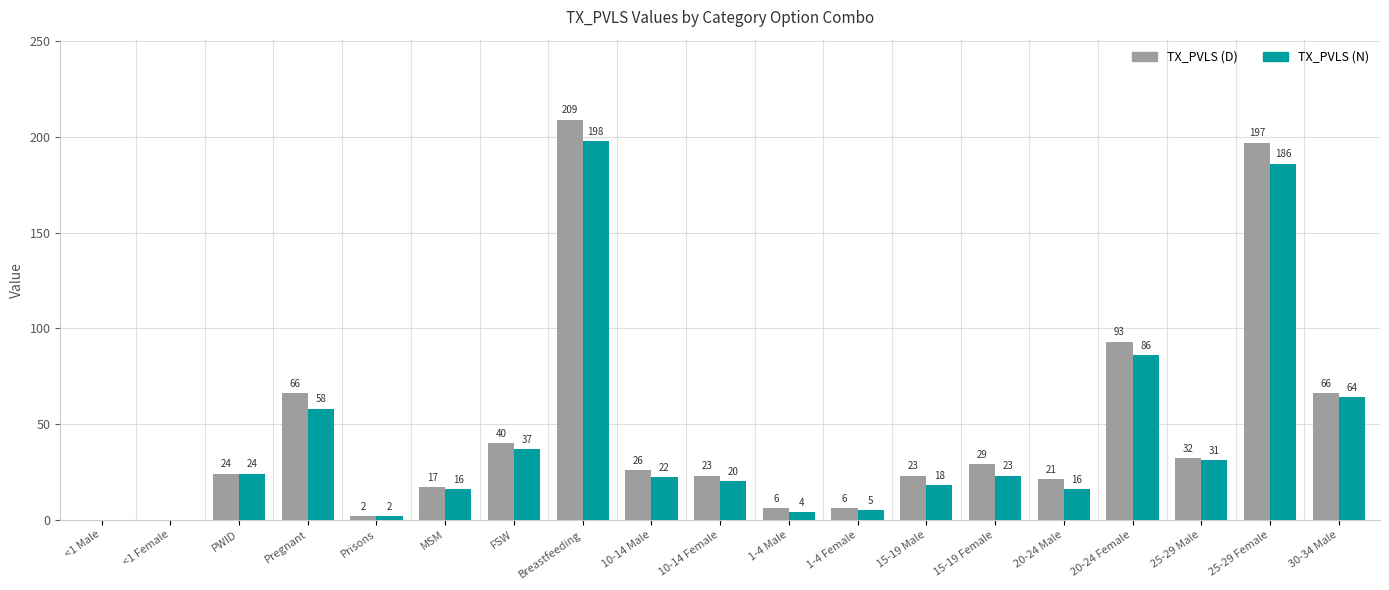

Where is TX_PVLS (D) nearest to the value 104?

20-24 Female